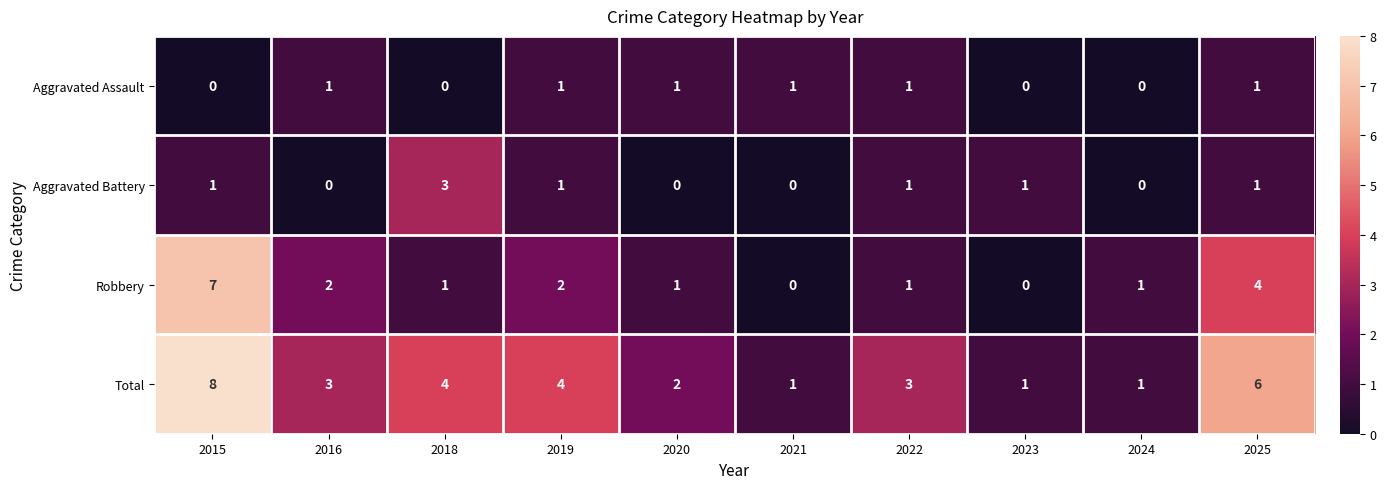

What is the difference between the highest and lowest values at 2015?

8